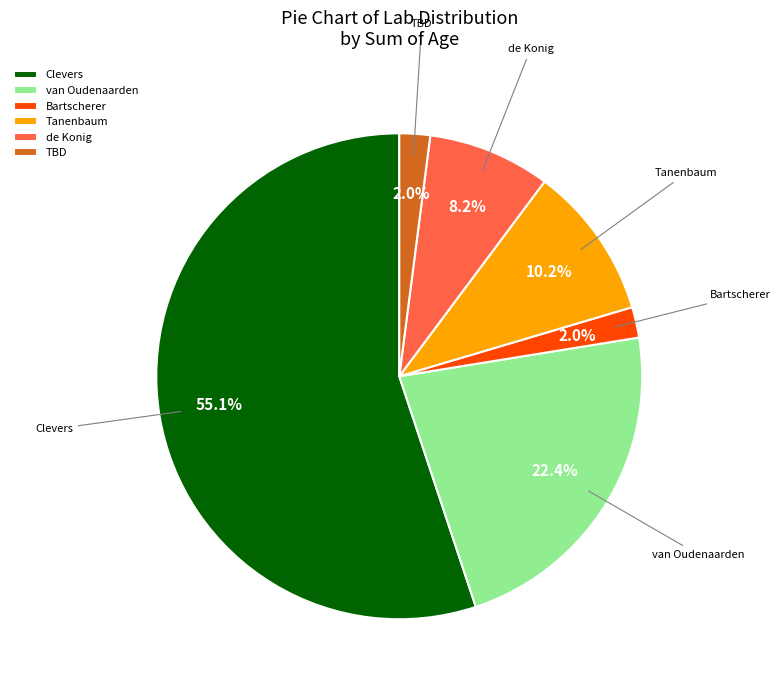

Is it true that van Oudenaarden is 33% of the pie?

False